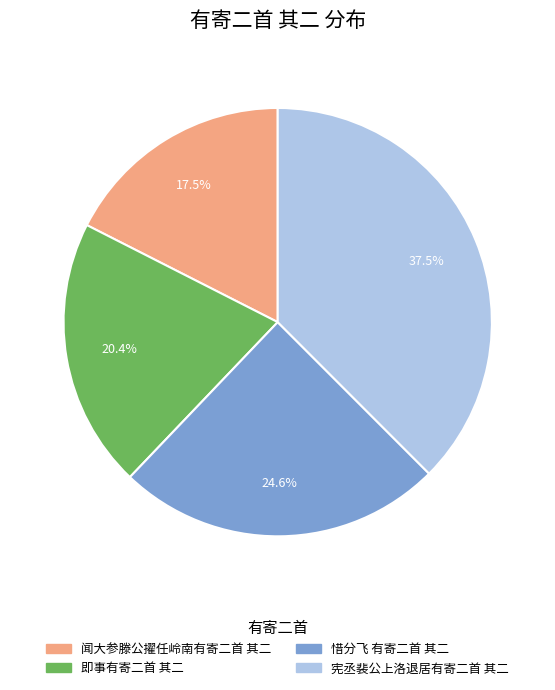

How many segments does this pie chart have?

4